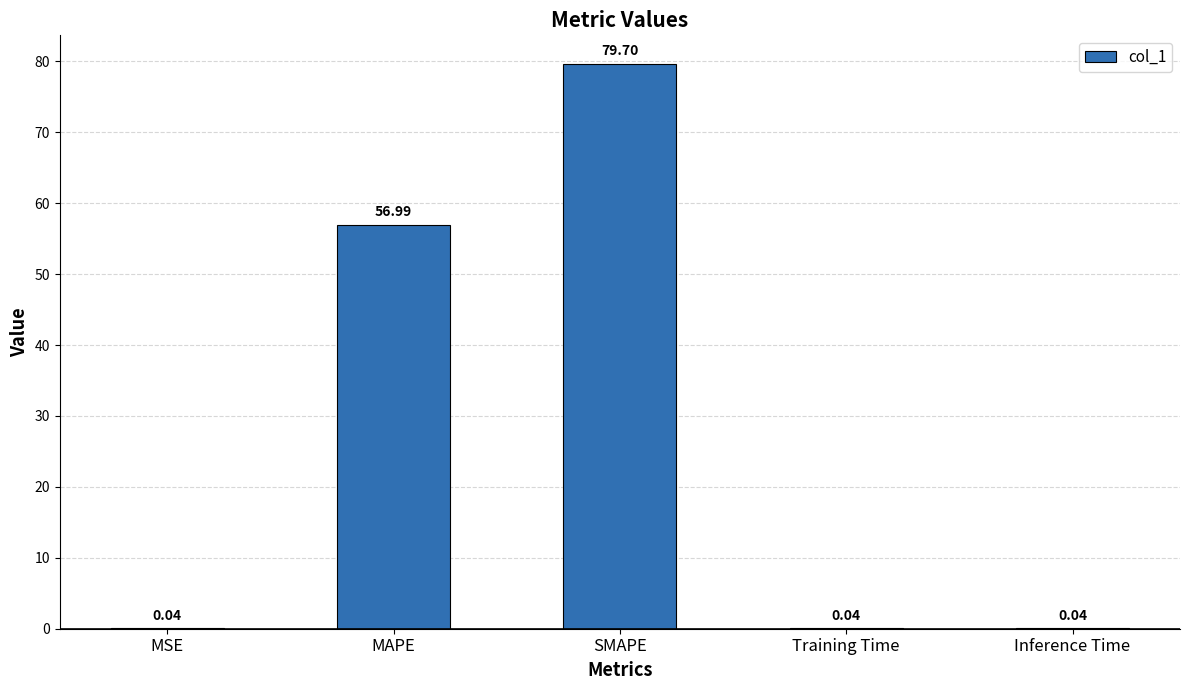

Count the number of categories in the chart.

5